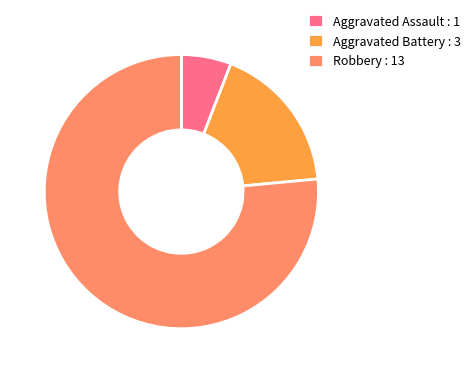

True or false: Aggravated Battery : 3 accounts for 18% of the total.

True